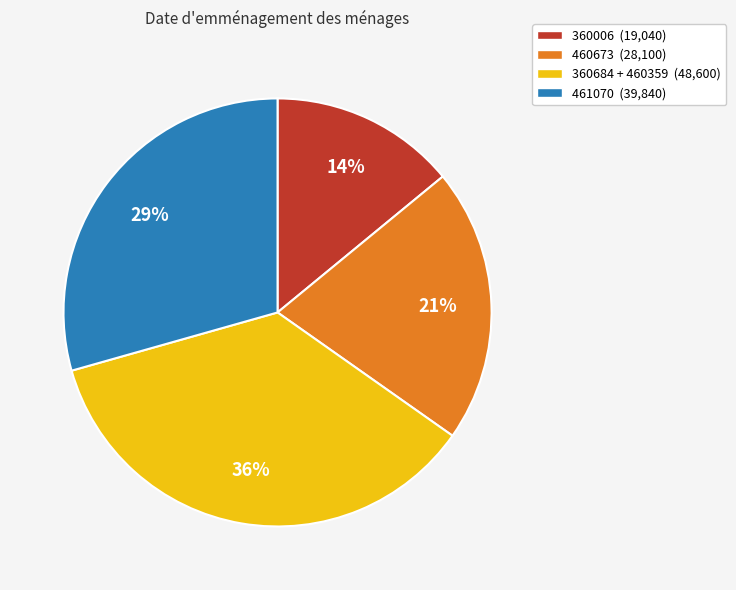

What is the largest slice in the pie chart?

360684 + 460359 (48,600)